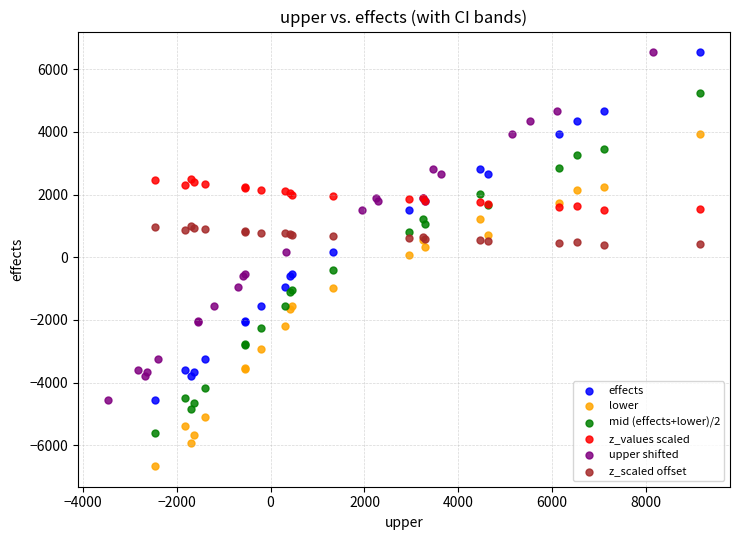

Which series contains the lowest Y value?

lower